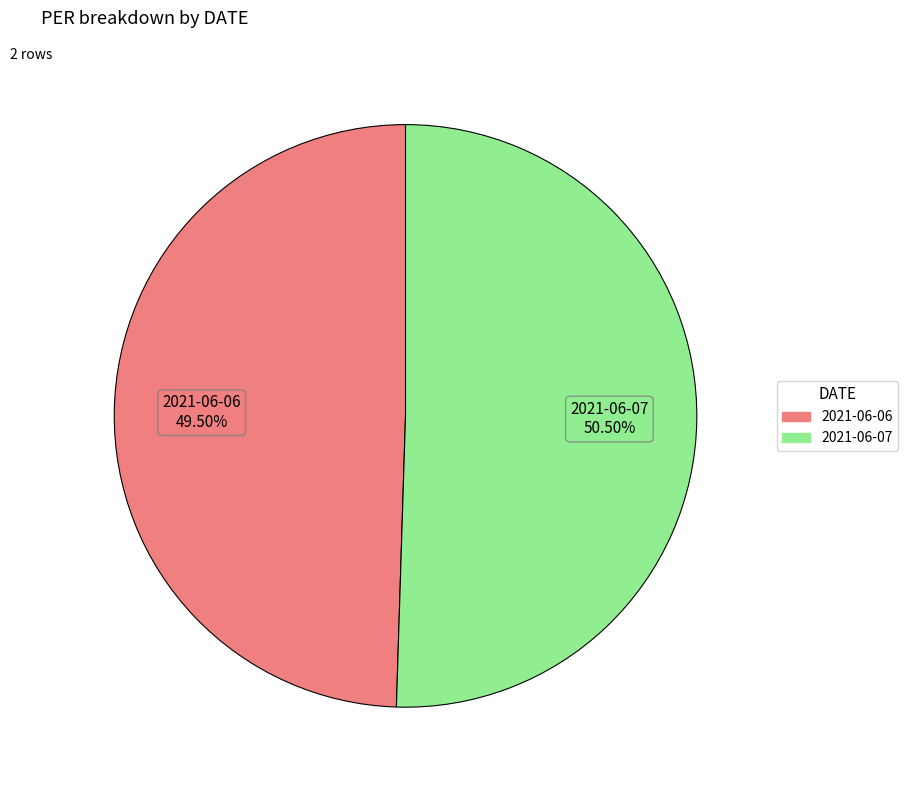

How many segments does this pie chart have?

2